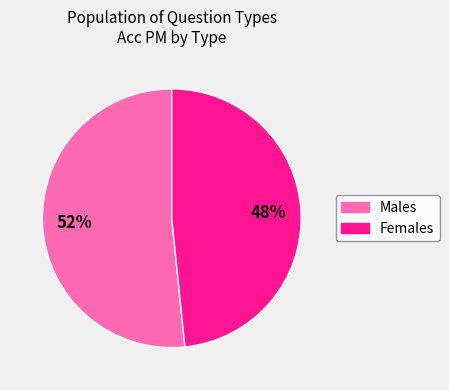

Is there any slice that represents more than half of the pie?

Yes